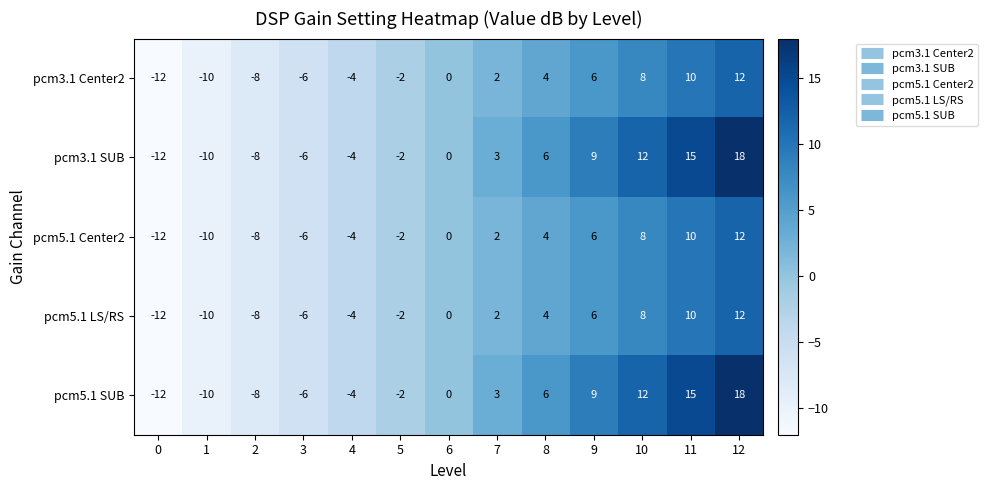

What is the approximate value of pcm5.1 SUB at 0, to the nearest 10?

-10